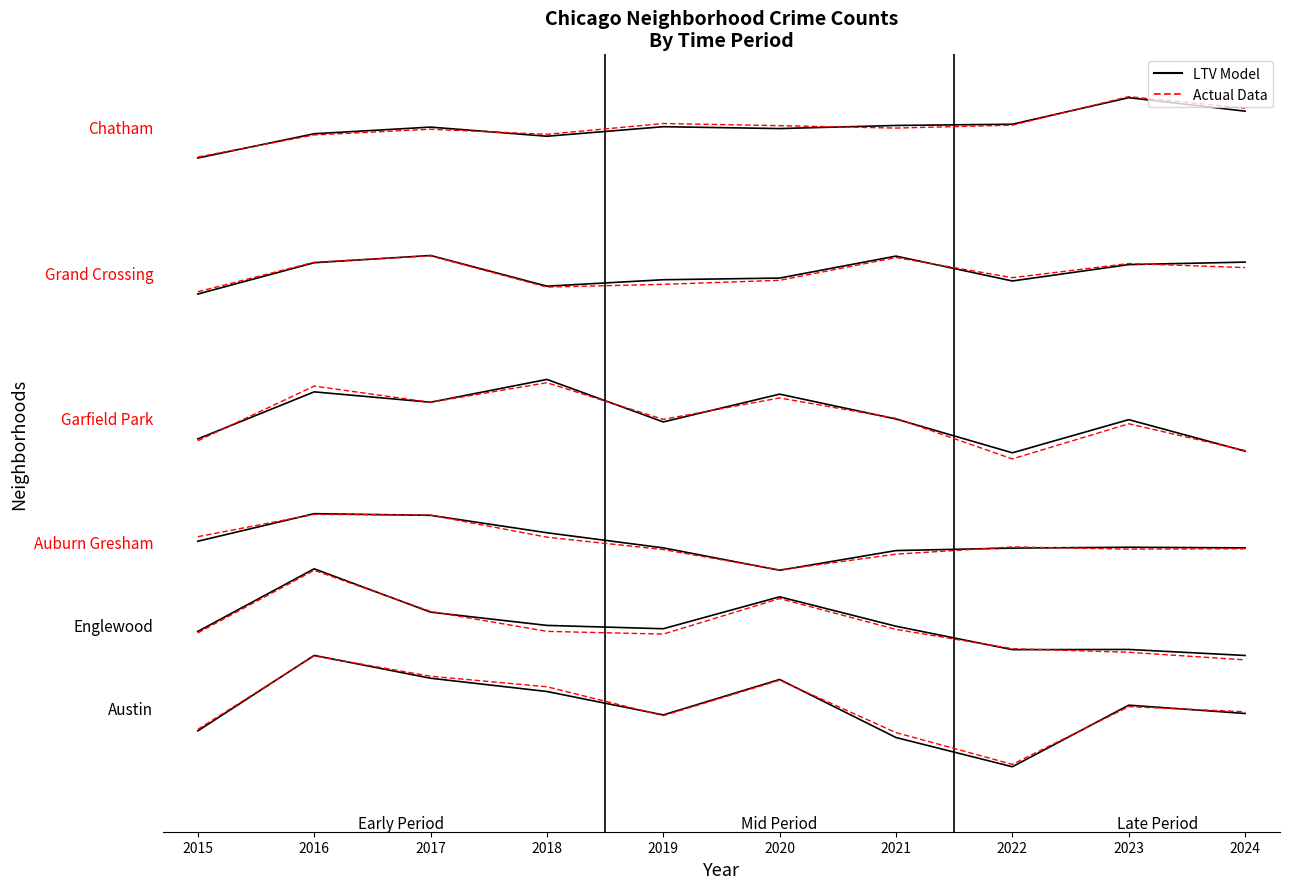

What is the value of the LTV Model point at the 9th from the left?

10.4